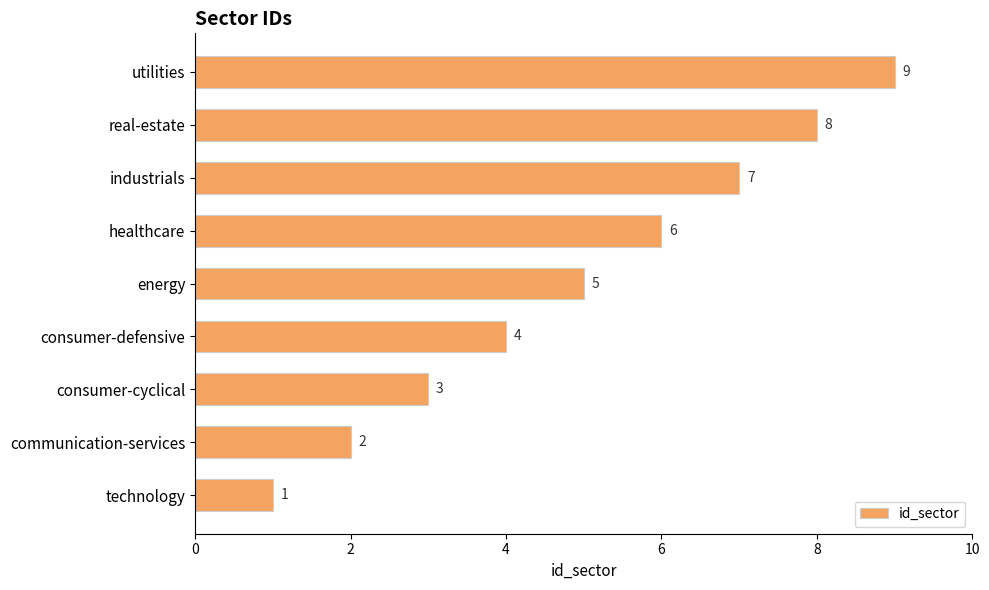

Is it true that the value at communication-services is 1?

False